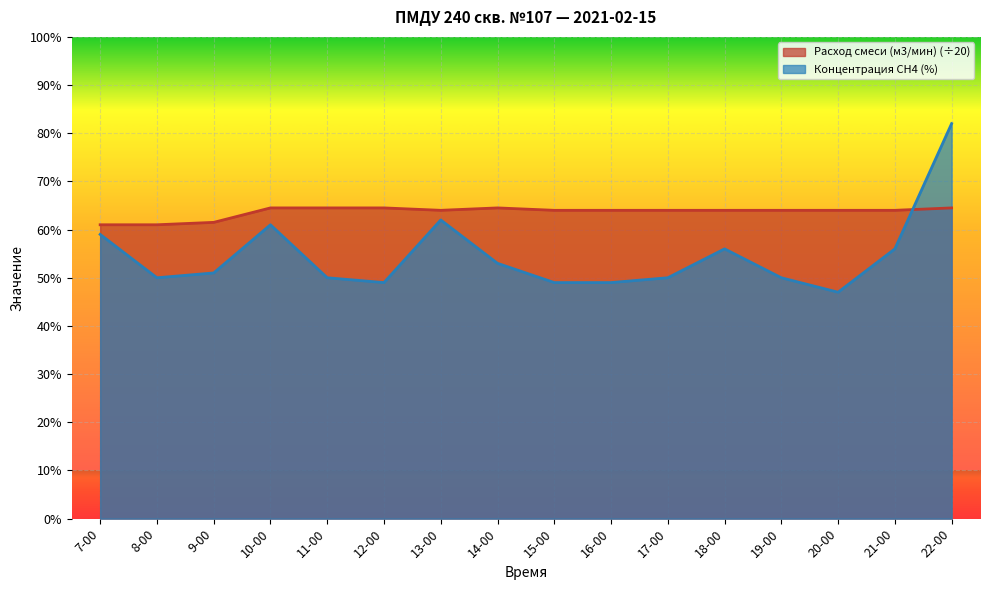

Where is Концентрация СН4 (%) nearest to the value 6?

7-00